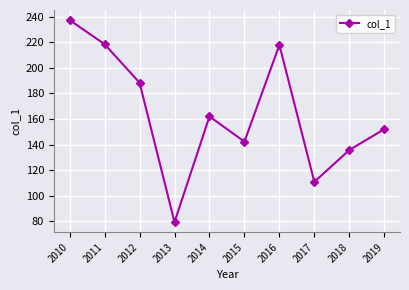

How many data points are less than 161?

5